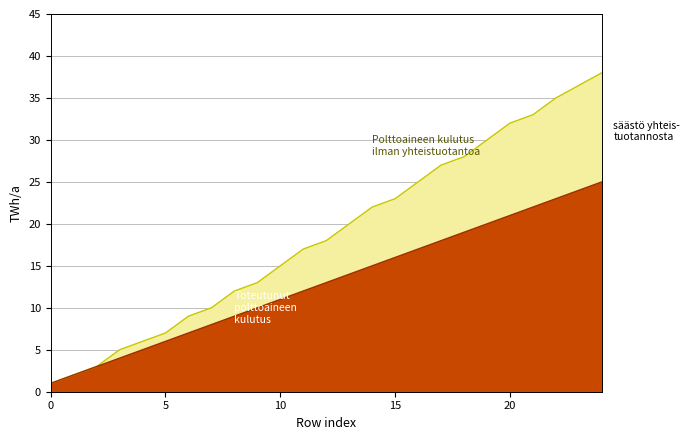

Does the chart have visible grid lines?

Yes